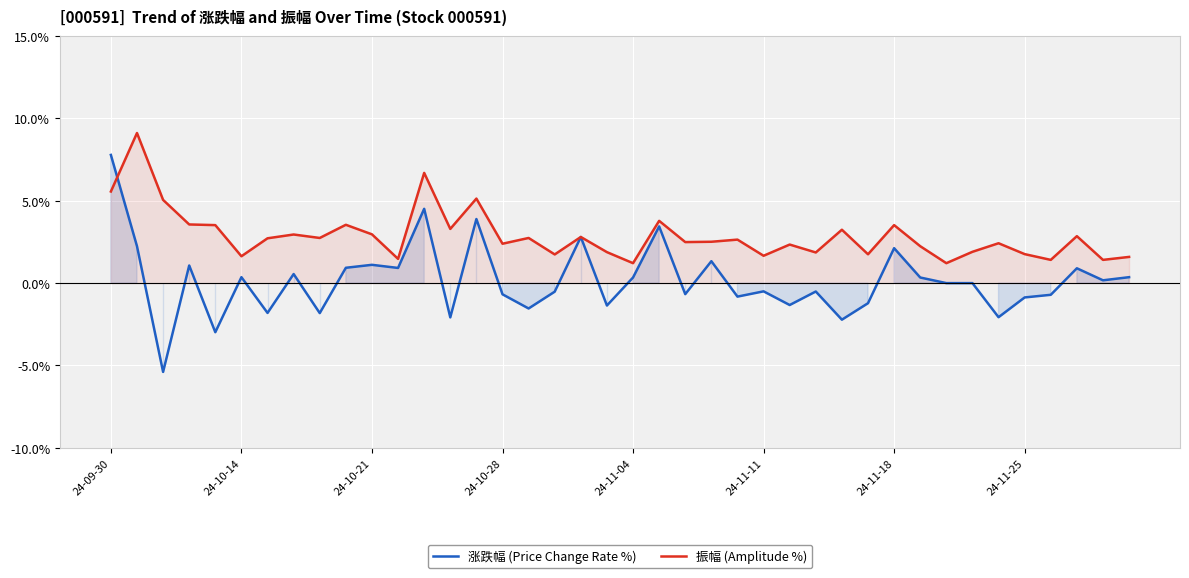

What are all the series names shown in the legend?

涨跌幅 (Price Change Rate %), 振幅 (Amplitude %)